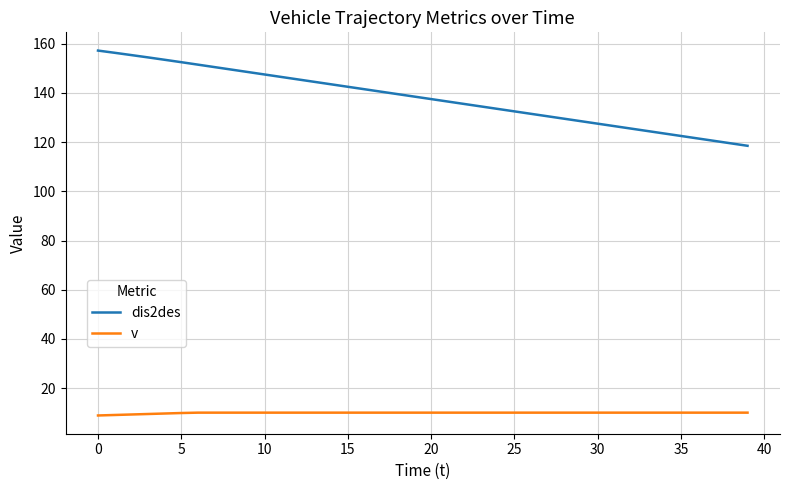

Which series has the widest spread of values?

dis2des